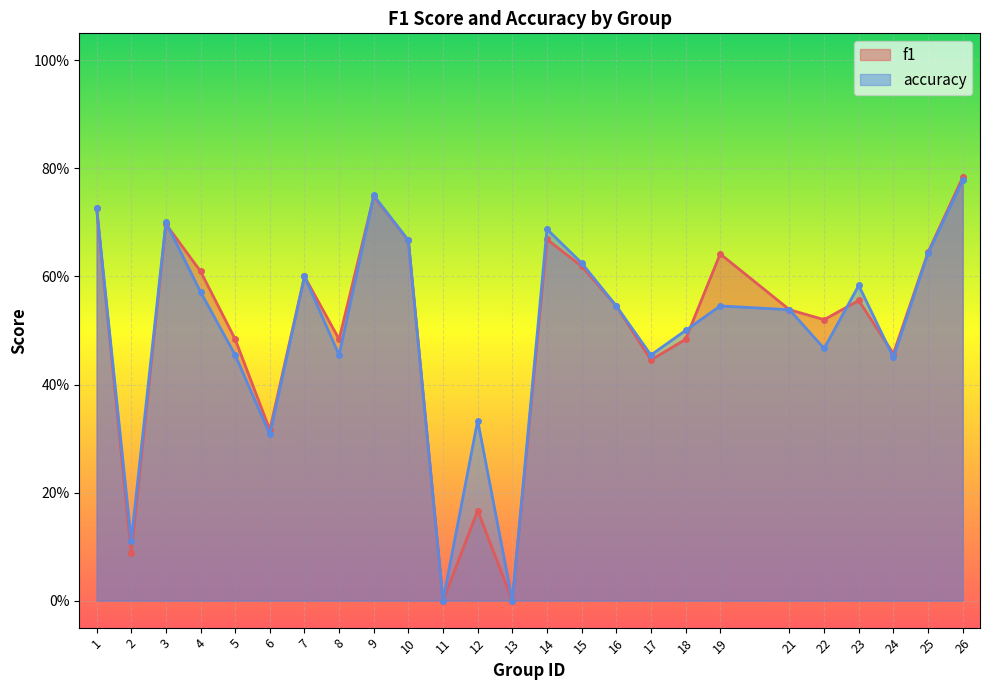

Reading right to left, list all the values displayed in this chart.

f1: 26=0.8	25=0.6	24=0.5	23=0.6	22=0.5	21=0.5	19=0.6	18=0.5	17=0.4	16=0.5	15=0.6	14=0.7	13=0.0	12=0.2	11=0.0	10=0.7	9=0.7	8=0.5	7=0.6	6=0.3	5=0.5	4=0.6	3=0.7	2=0.1	1=0.7
accuracy: 26=0.8	25=0.6	24=0.5	23=0.6	22=0.5	21=0.5	19=0.5	18=0.5	17=0.5	16=0.5	15=0.6	14=0.7	13=0.0	12=0.3	11=0.0	10=0.7	9=0.8	8=0.5	7=0.6	6=0.3	5=0.5	4=0.6	3=0.7	2=0.1	1=0.7